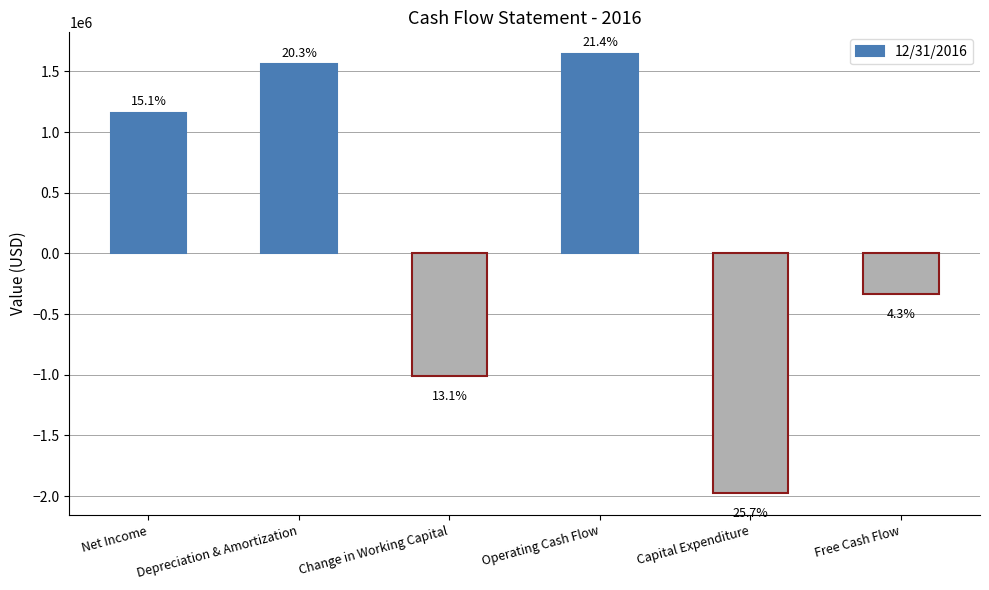

Rank the categories by value from highest to lowest.

Operating Cash Flow, Depreciation & Amortization, Net Income, Free Cash Flow, Change in Working Capital, Capital Expenditure